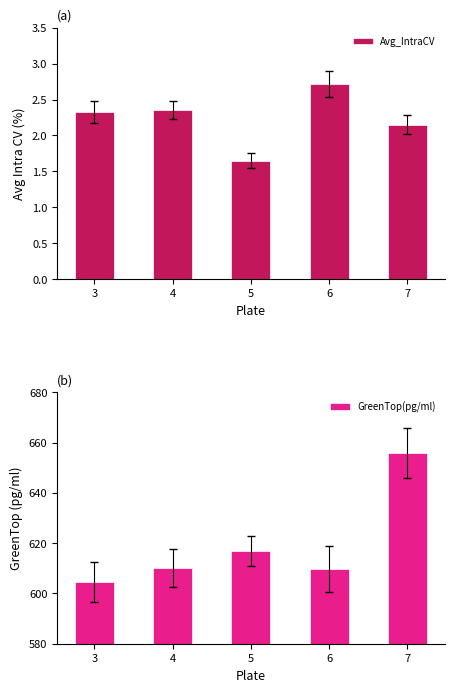

Reading left to right, what are all the values shown in this chart?

Avg_IntraCV: 2.3	2.4	1.6	2.7	2.1
GreenTop(pg/ml): 604.4	610.1	617.0	609.7	655.8